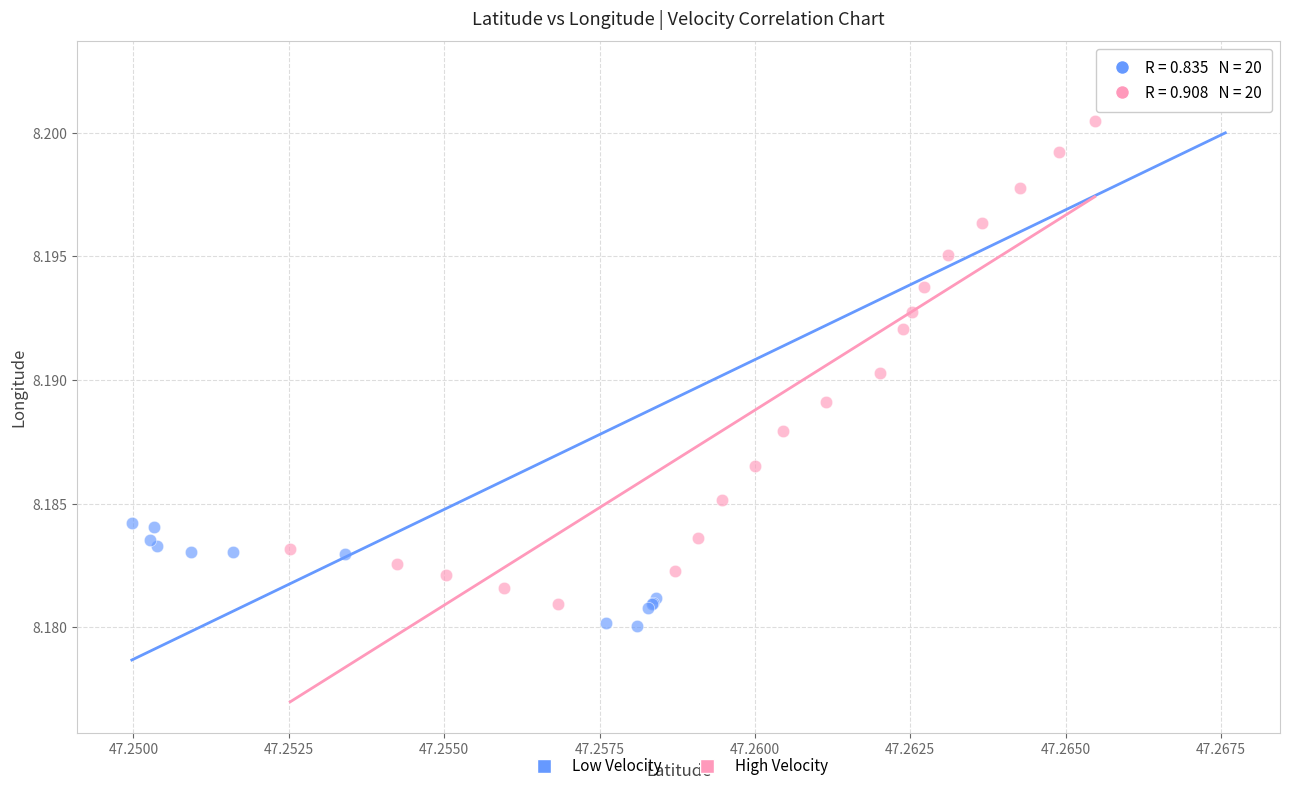

Which series contains the highest Y value?

Low Velocity